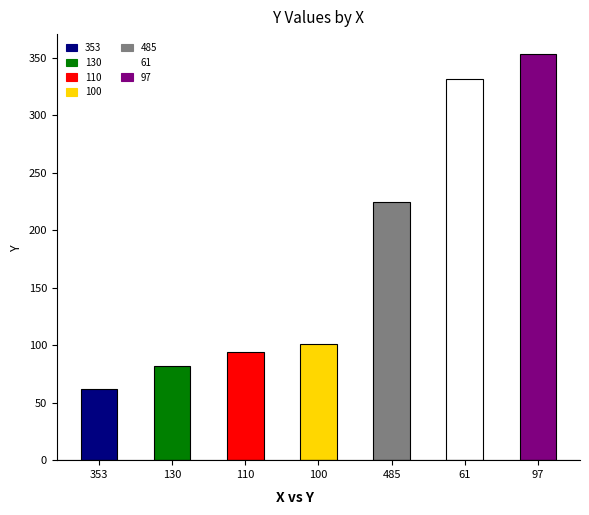

What is the label of the 4th bar from the left?

100